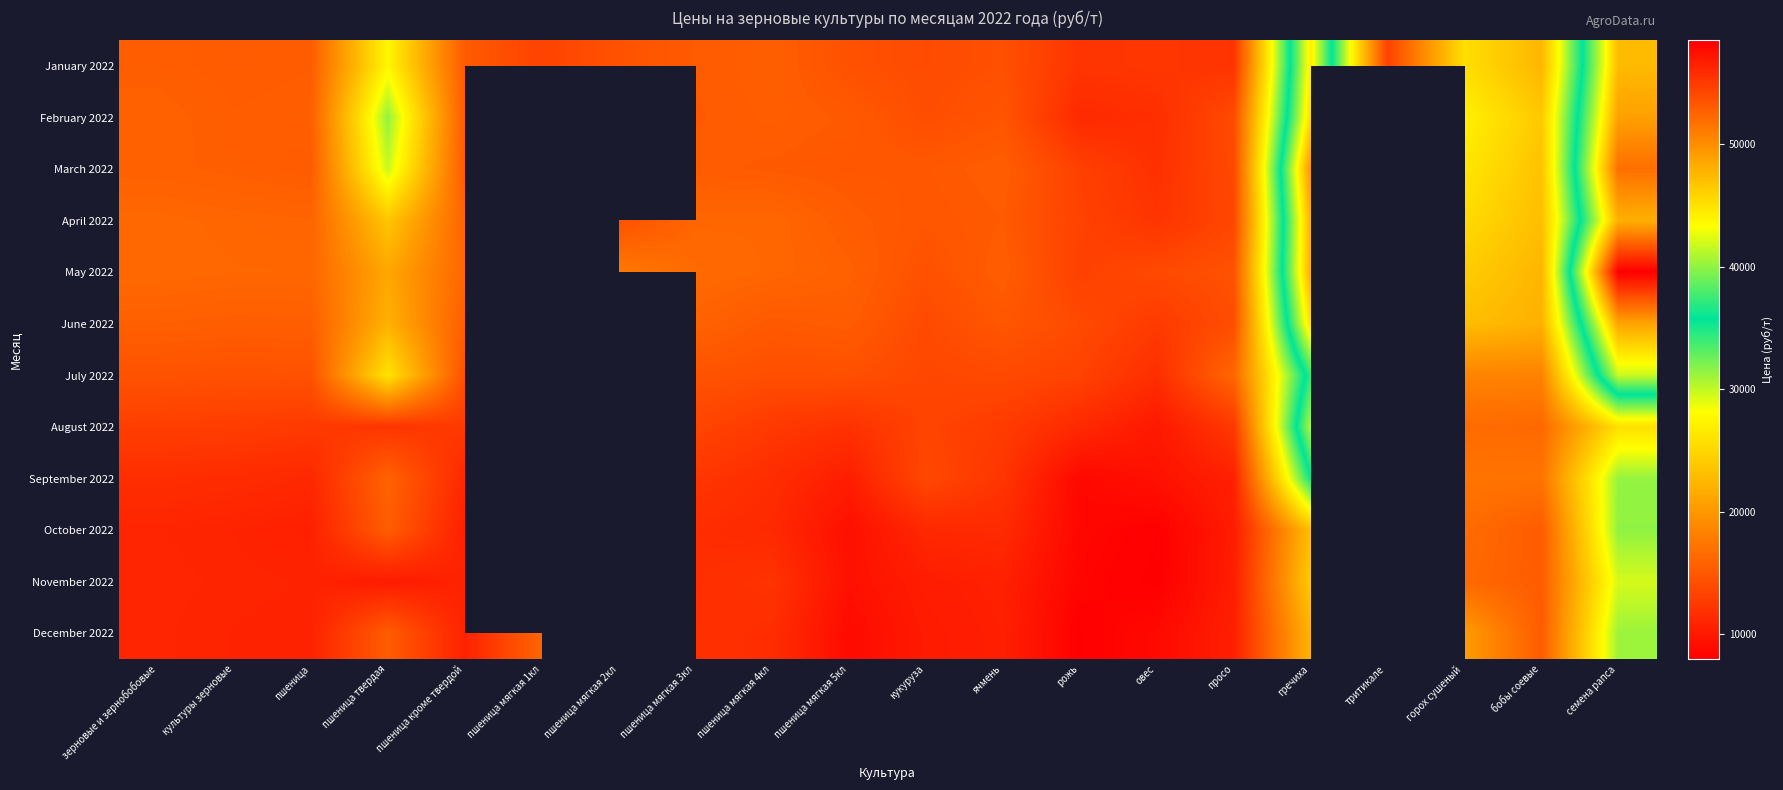

Between зерновые и зернобобовые and бобы соевые, which is larger?

бобы соевые